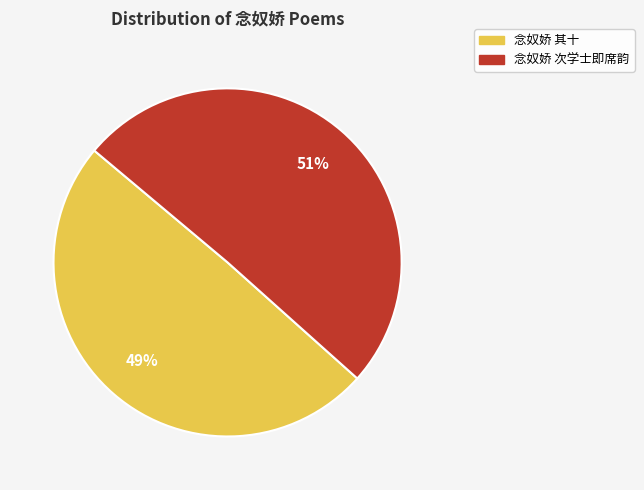

To the nearest percent, what is the average slice percentage?

50%